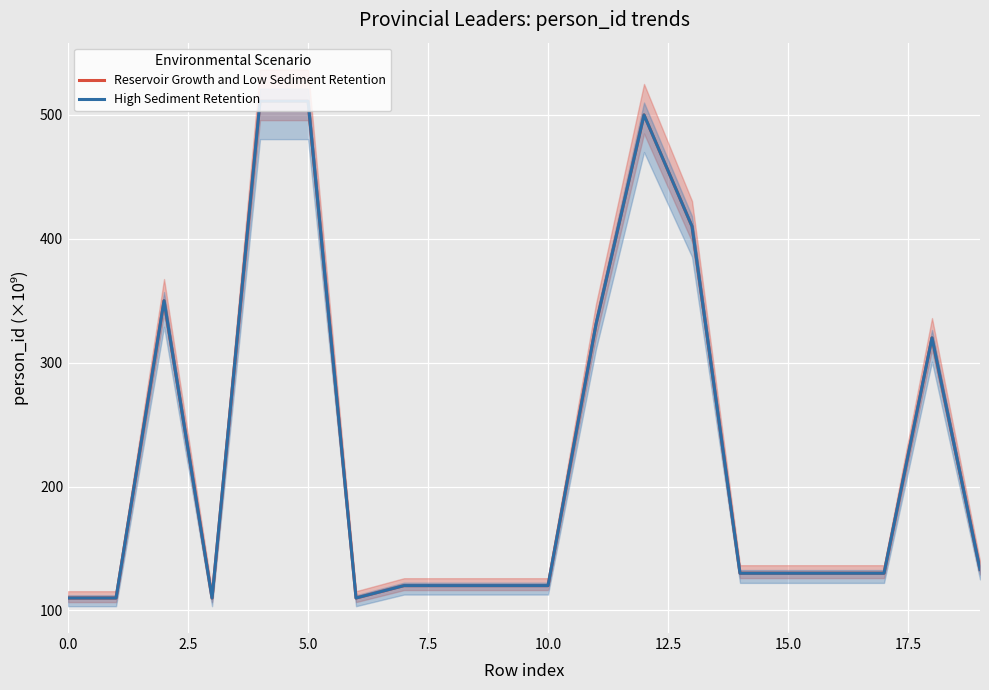

What value does the Reservoir Growth and Low Sediment Retention series have at 19?

133.0